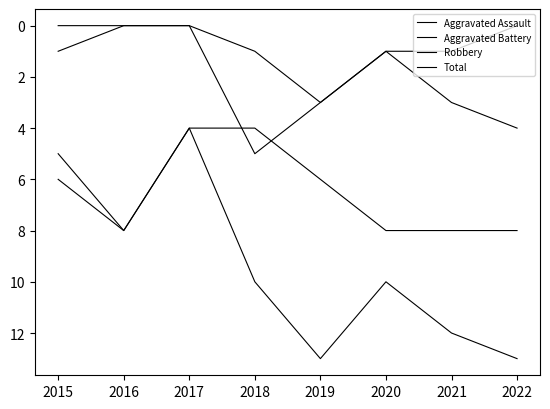

How many categories are shown in the chart?

8